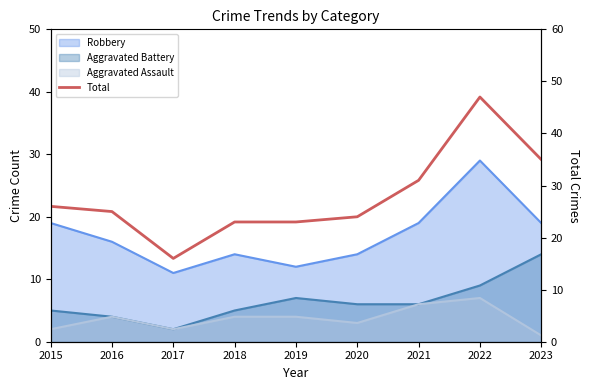

Does the chart display data point markers on the line(s)?

No